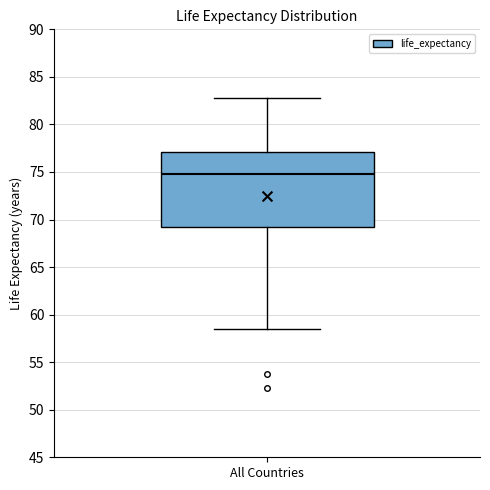

Transcribe this box plot: give where the median line is, the range the box spans, and where the two whiskers end, as read against the y-axis. The values are not printed on the chart, so give them approximately, as read against the axis.

median 75.0, box 69.0 to 77.0, whiskers 58.5 to 83.0